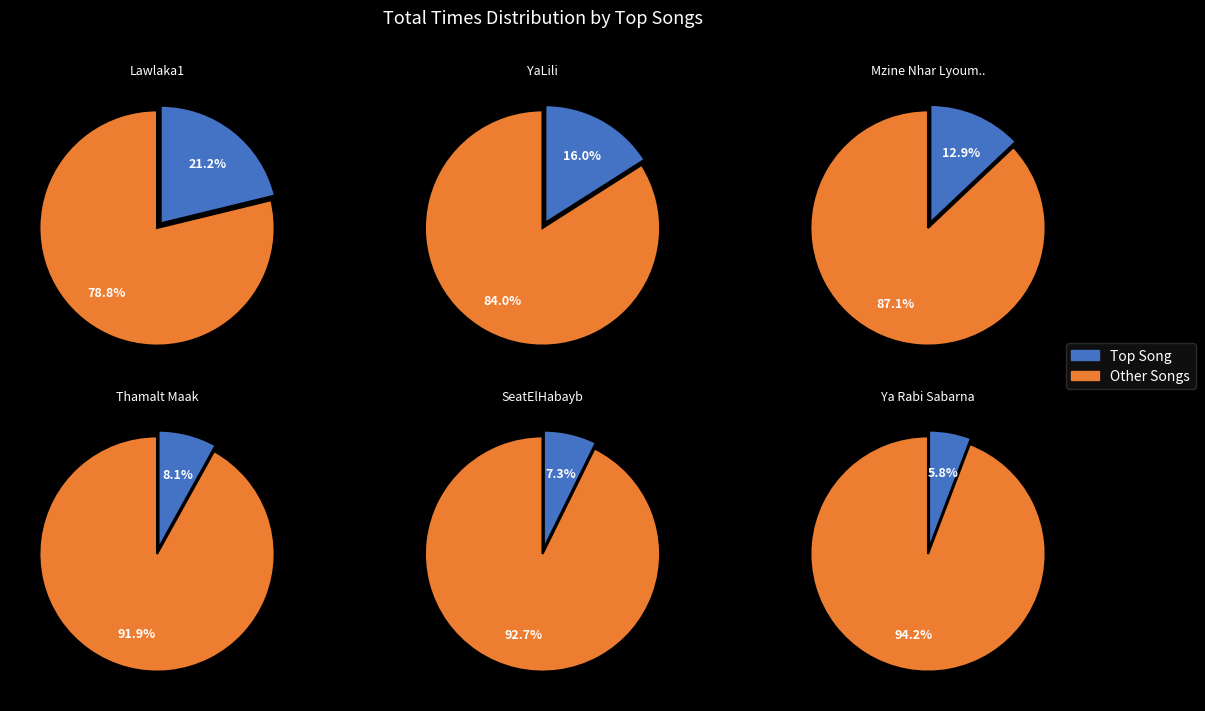

Is it true that YaLili is 10% of the pie?

False